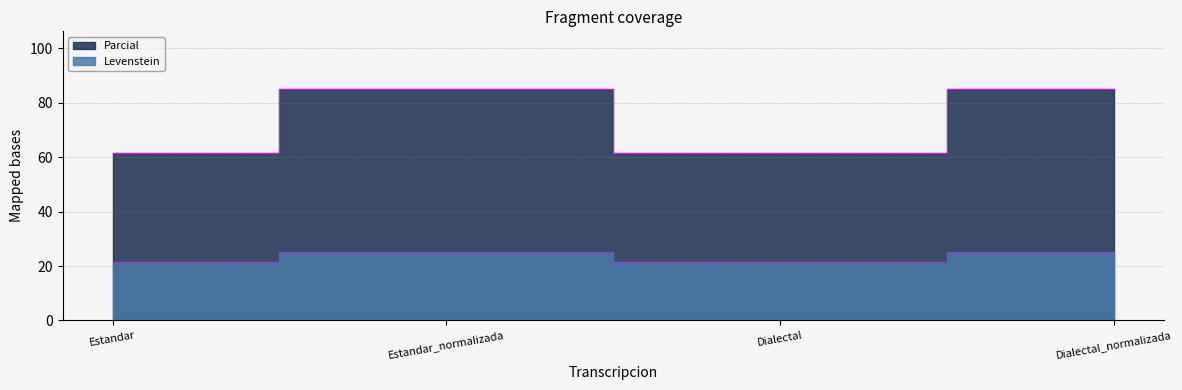

The Parcial series shows 41.8 at Dialectal_normalizada. True or false?

False